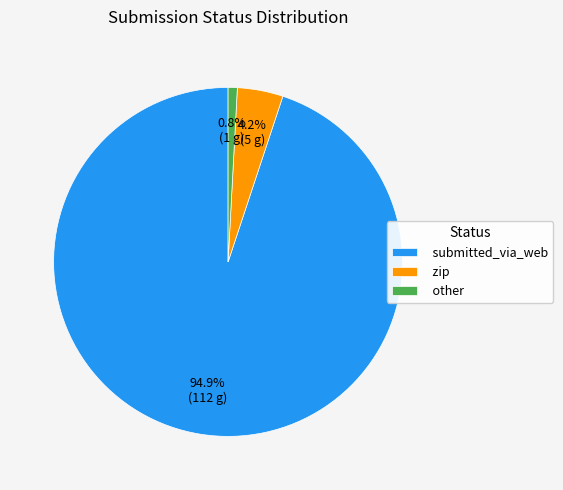

Approximately how many times larger is the value at submitted_via_web compared to other?

112.0